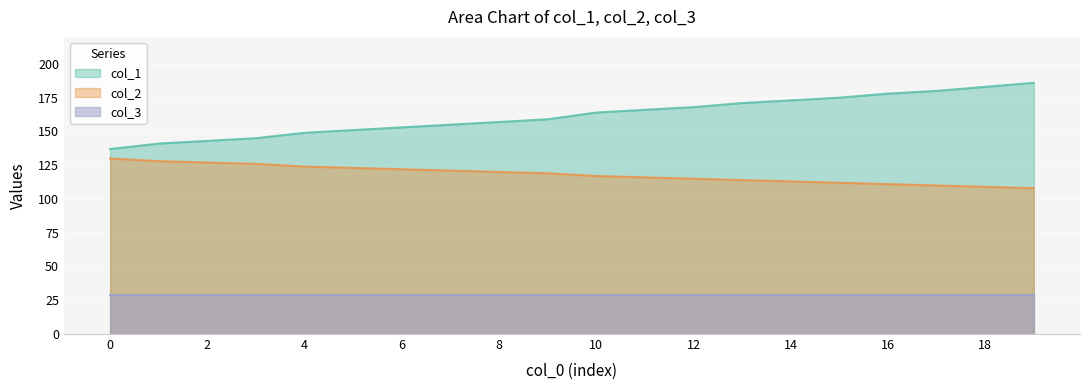

True or false: col_2 and col_3 cross at least once.

False